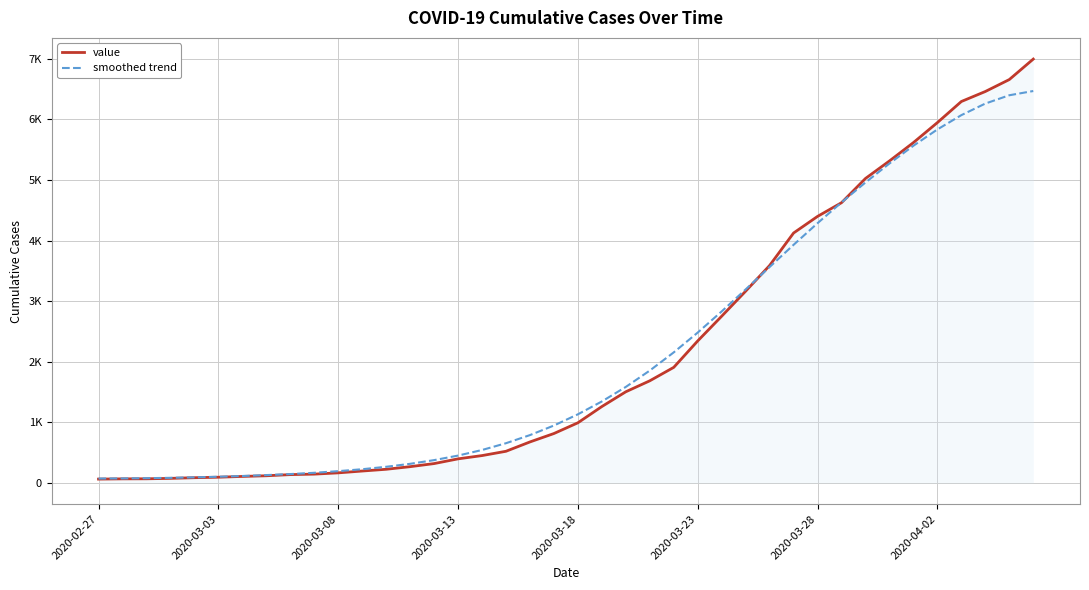

What is the average value of the smoothed trend series?

2141